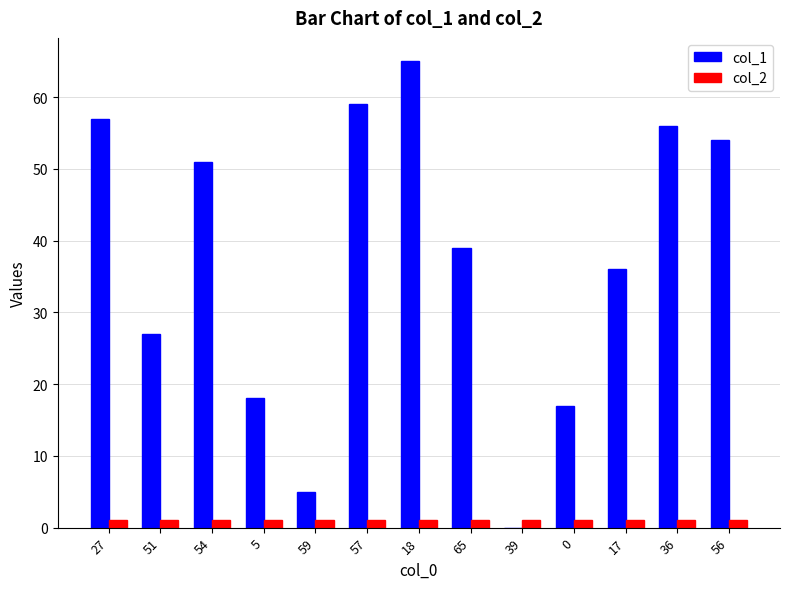

What are all the series names shown in the legend?

col_1, col_2